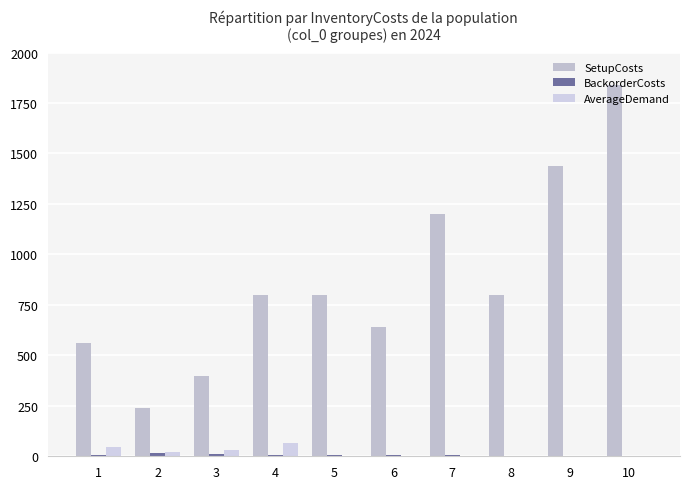

How many data points does each series have?

10